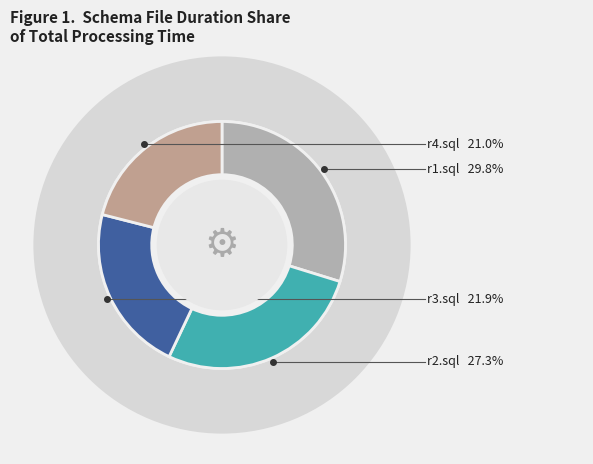

How many segments does this pie chart have?

4